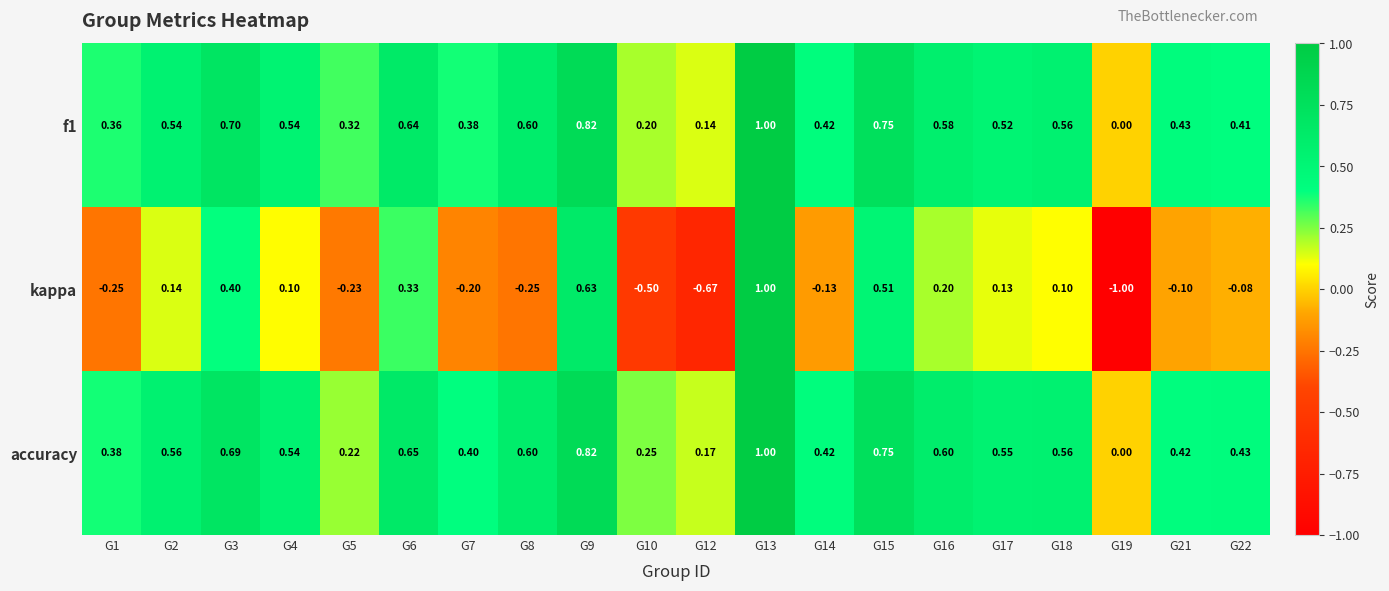

Which series has the largest range (max minus min)?

kappa